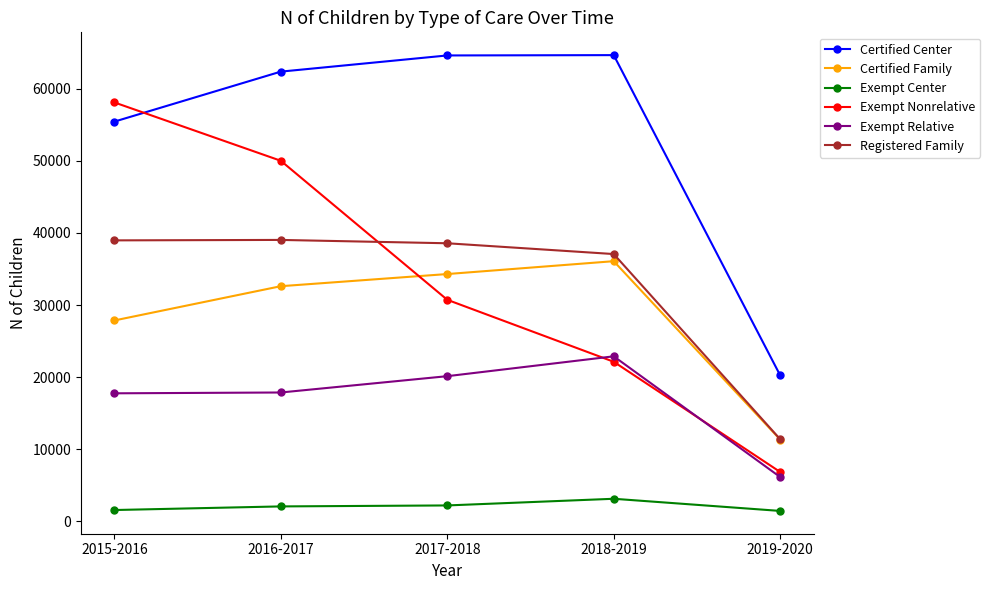

What is the value of the Registered Family point at the 1st from the left?

38975